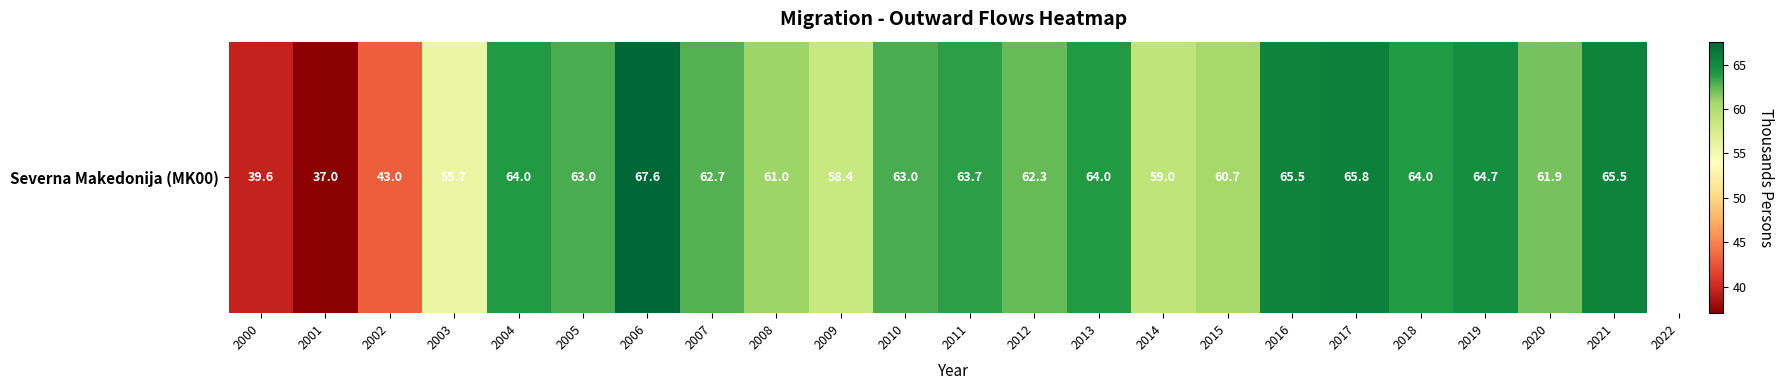

Rank the categories by value from lowest to highest.

2001, 2000, 2002, 2003, 2009, 2014, 2015, 2008, 2020, 2012, 2007, 2005, 2010, 2011, 2004, 2013, 2018, 2019, 2016, 2021, 2017, 2006